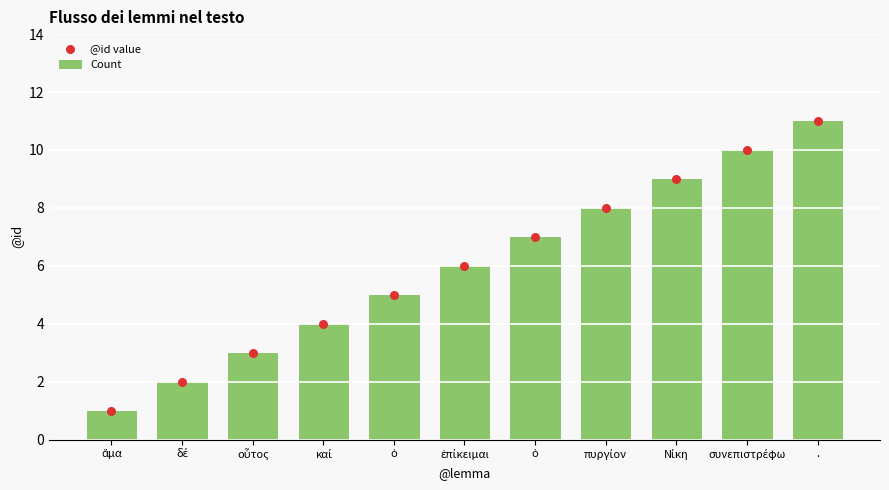

What is the total value across all series at .?

22